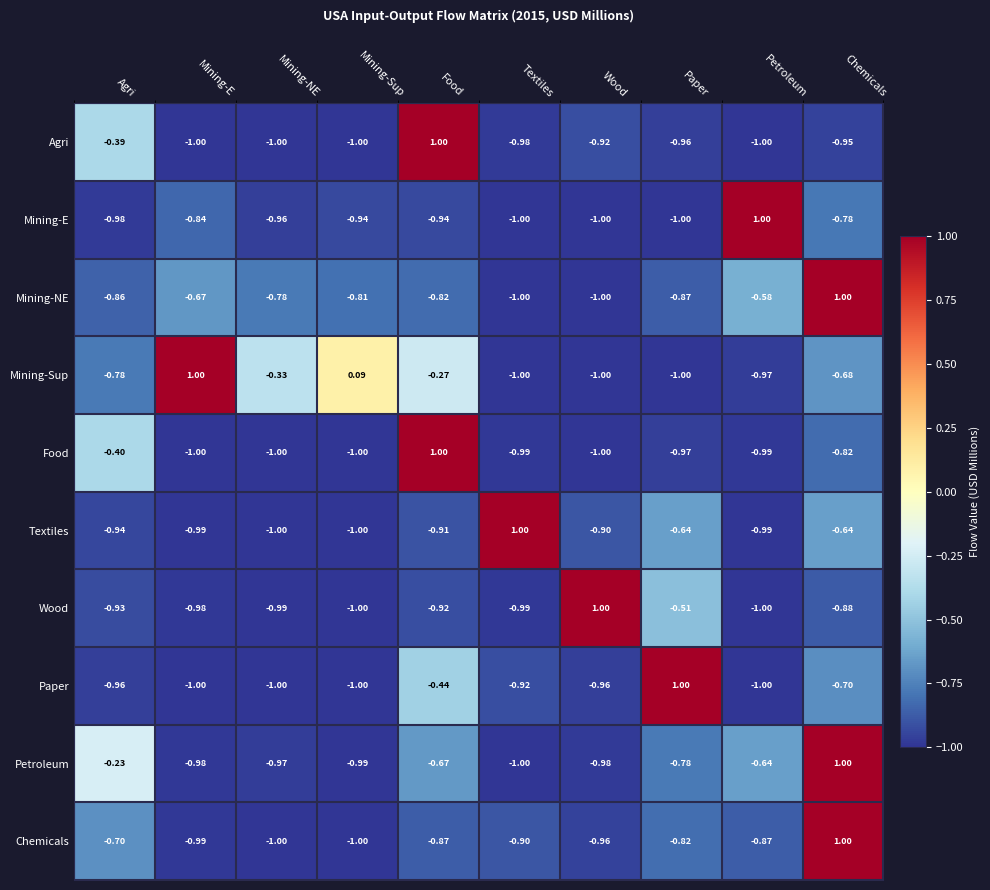

What is the minimum value shown in the chart?

-1.0